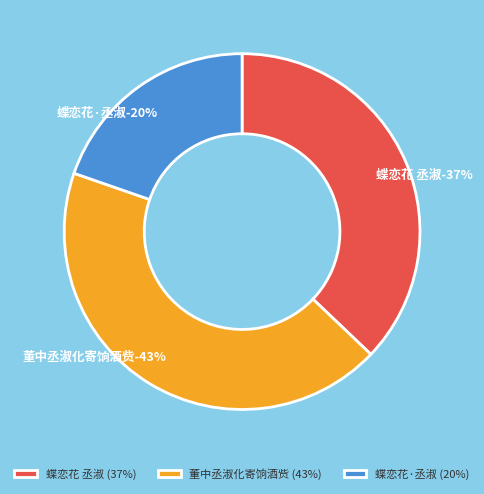

Combined, what portion of the pie is 蝶恋花·丞淑 and 董中丞淑化寄饷酒赀?

62.9%